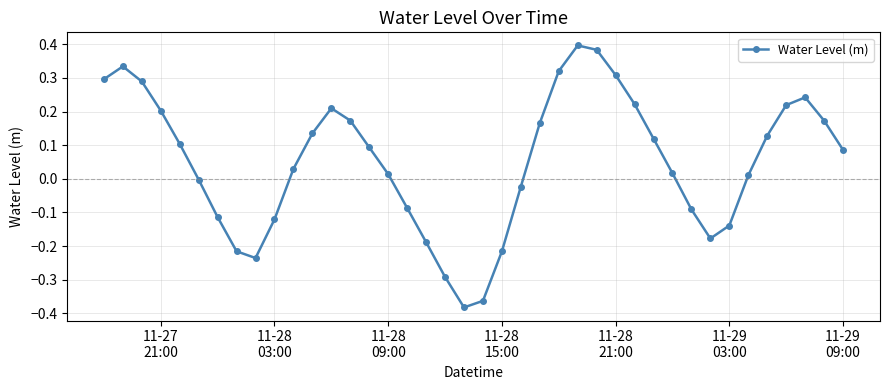

True or false: the data has more than 2 interior local peaks.

True